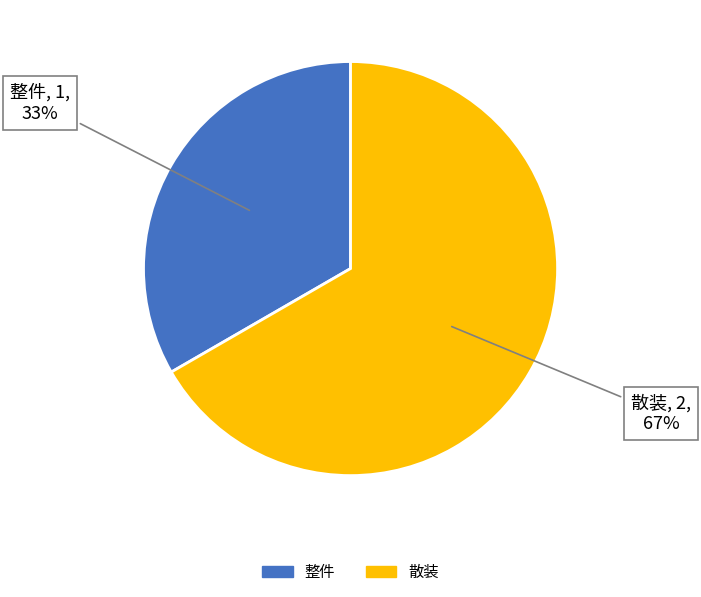

Count the number of slices in the pie.

2